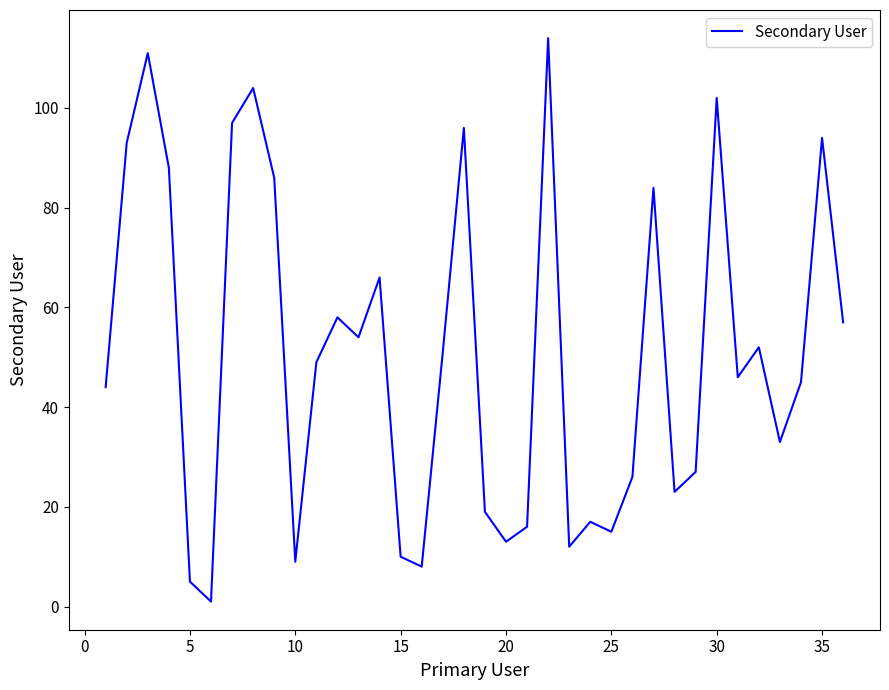

How many lines are shown in the chart?

1